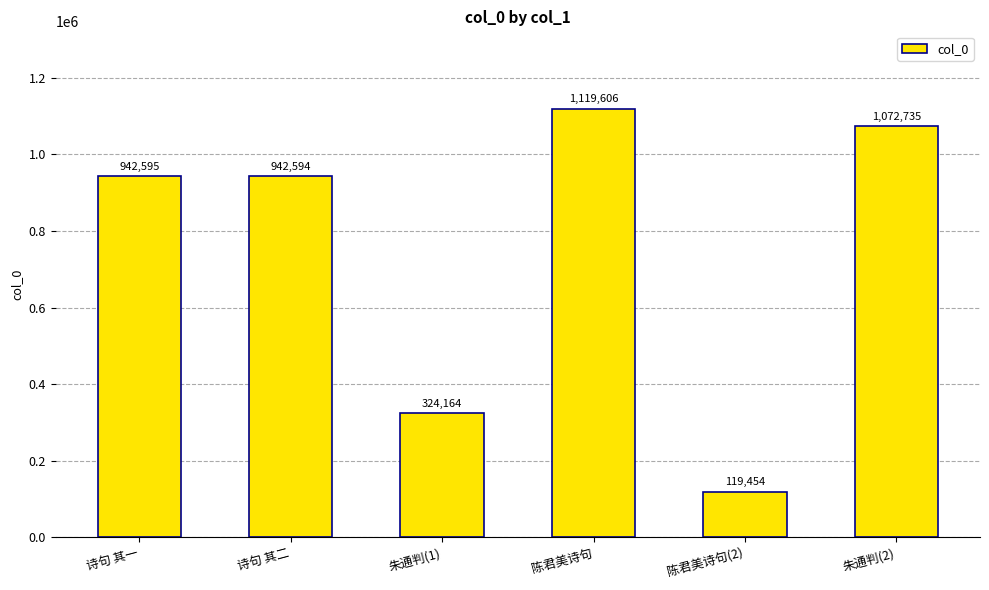

What is the sum of all values?

4521148